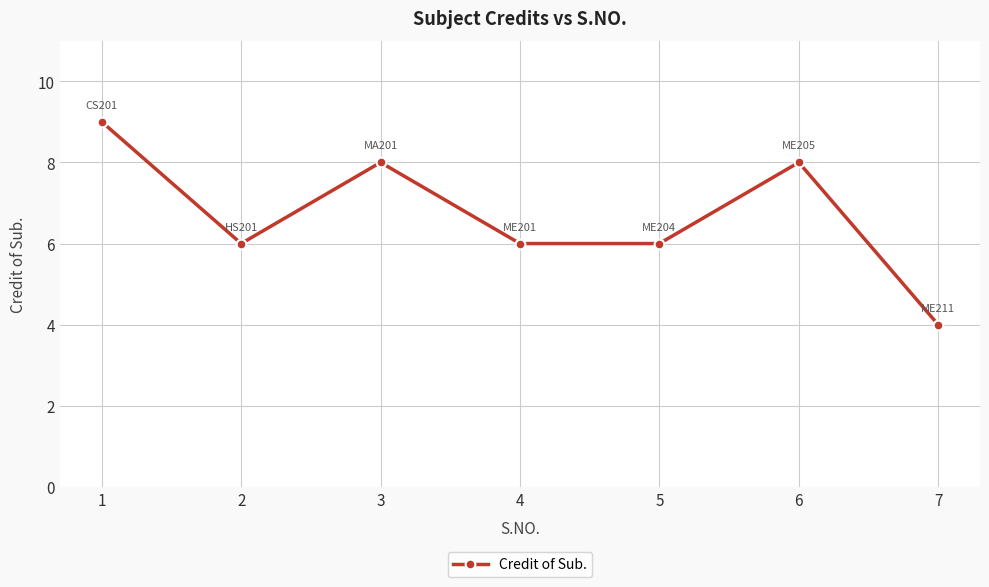

How many lines are shown in the chart?

1